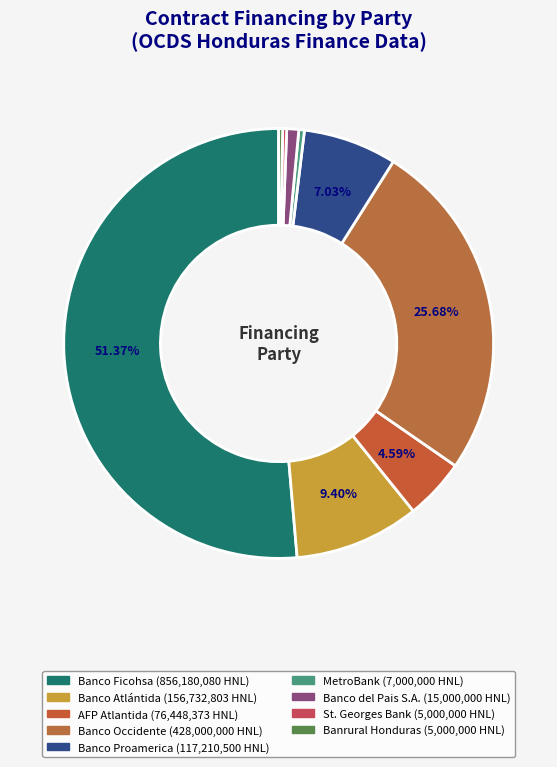

What is the largest slice in the pie chart?

Banco Ficohsa